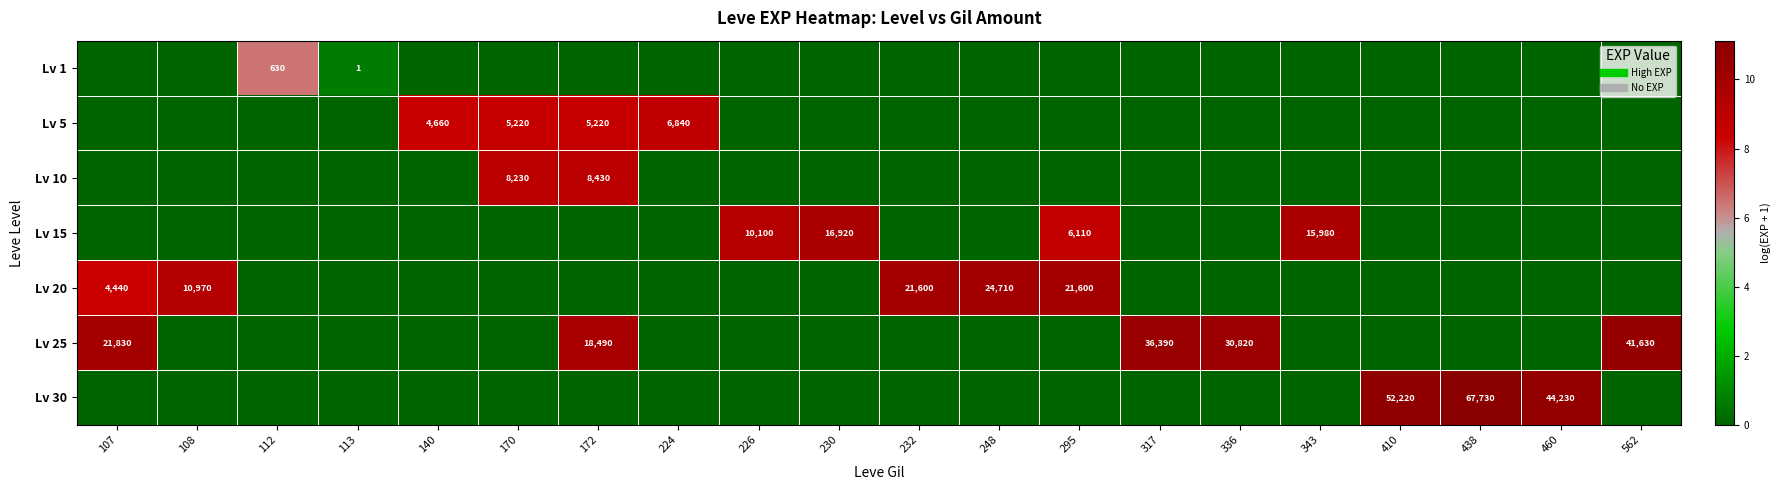

At how many categories does at least one series exceed 10?

7